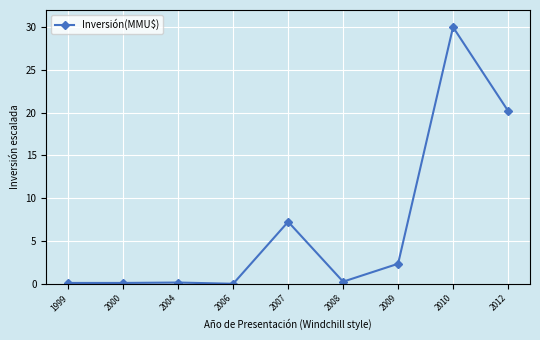

At which label is the value closest to 15?

2012